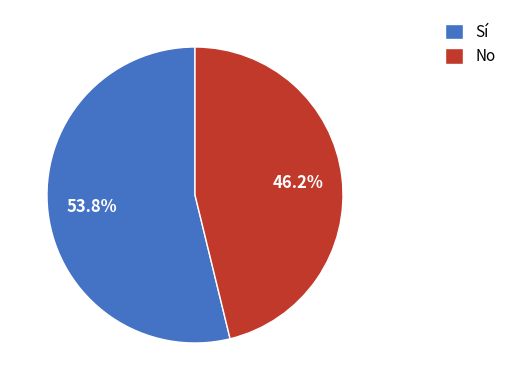

What percentage do No and Sí together represent?

100.0%